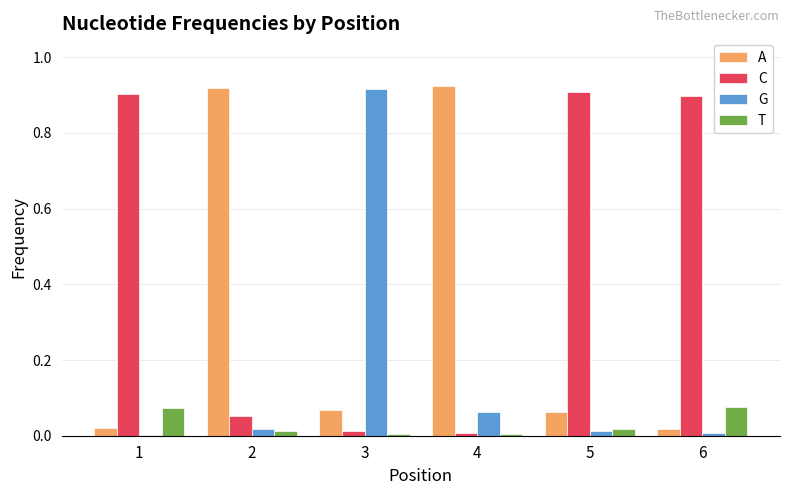

Is it true that C equals 0.0 at 4?

True